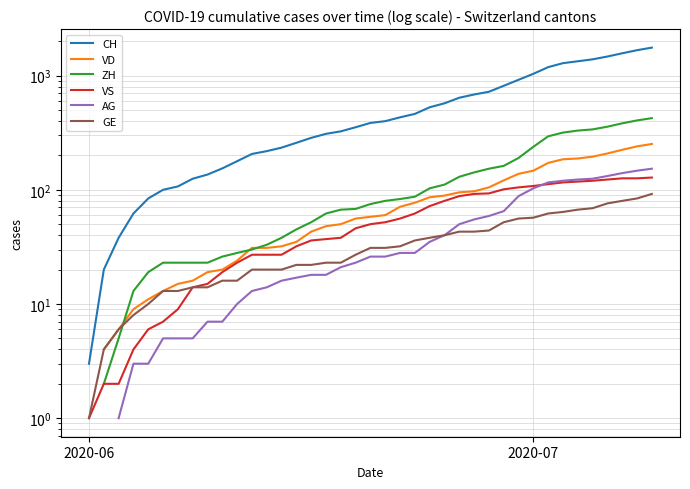

True or false: AG has more than 0 points higher than both neighbors.

False